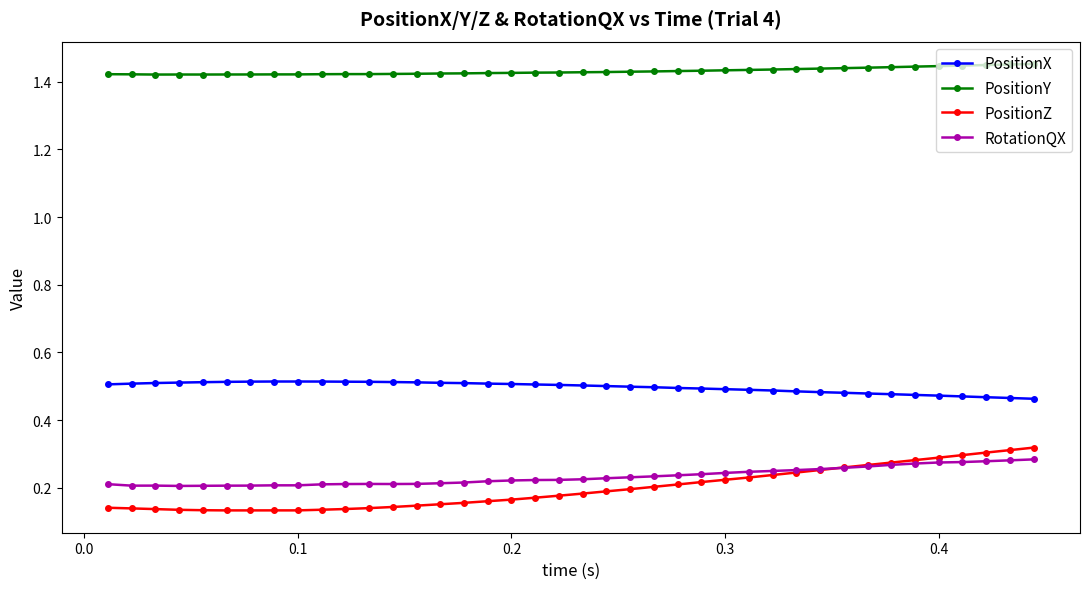

At how many categories does at least one series exceed 0?

40